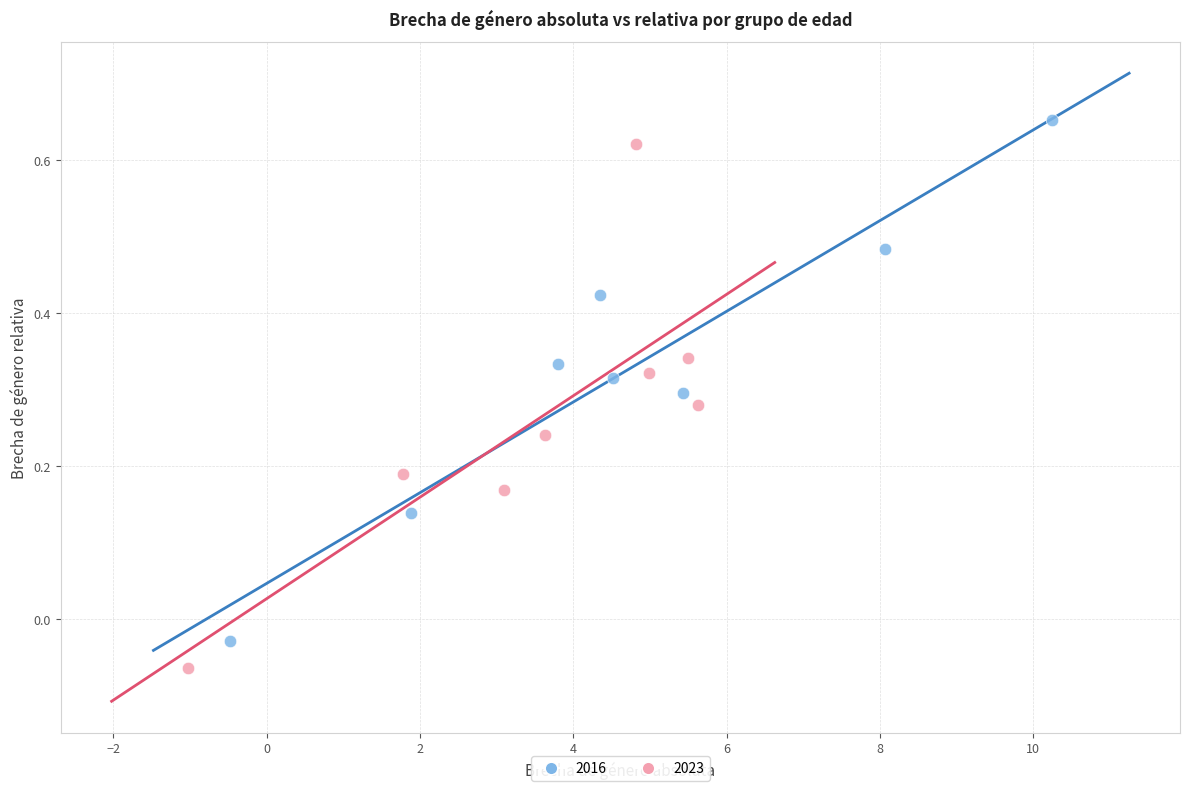

Which series reaches the maximum Y coordinate?

2016